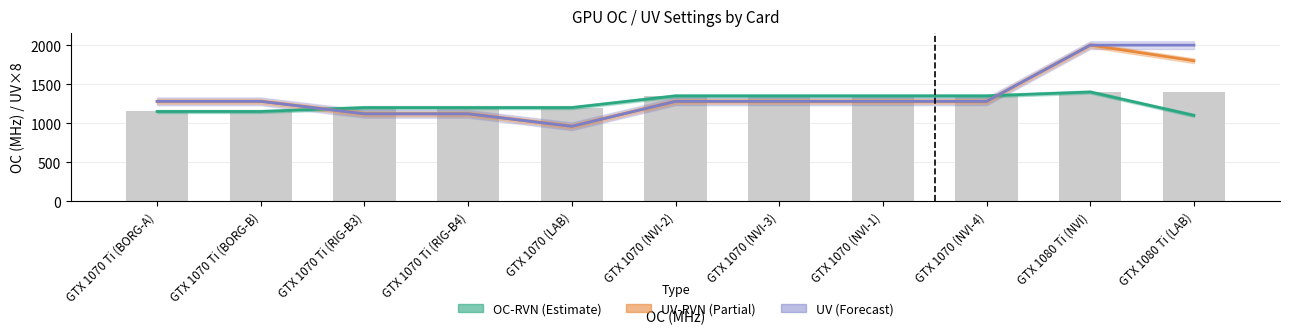

What is the sum of the UV (scaled) values at GTX 1070 Ti (BORG-B) and GTX 1070 (LAB)?

2240